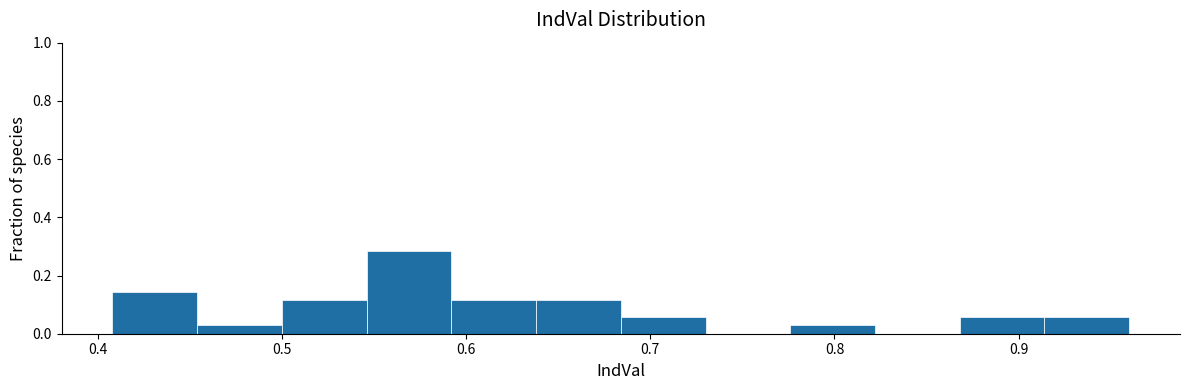

Reading left to right, transcribe this chart: for each bar, give the range it covers on the x-axis and its height. Neither the bar edges nor the heights are printed on the chart, so give them approximately, as read against the axes.

0.408 to 0.454: 0.14
0.454 to 0.500: 0.02
0.500 to 0.546: 0.12
0.546 to 0.592: 0.28
0.592 to 0.638: 0.12
0.638 to 0.684: 0.12
0.684 to 0.730: 0.06
0.730 to 0.776: 0
0.776 to 0.822: 0.02
0.822 to 0.868: 0
0.868 to 0.914: 0.06
0.914 to 0.960: 0.06